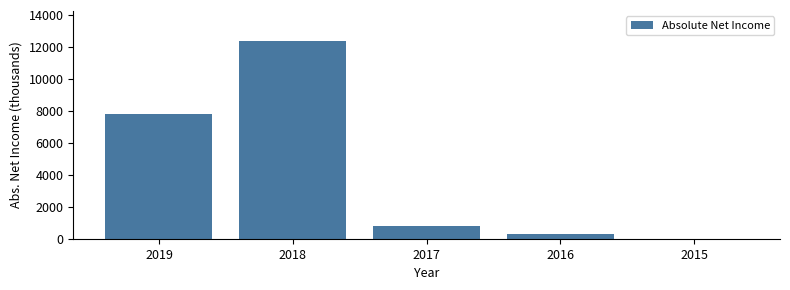

Where is the data nearest to the value 6200?

2019